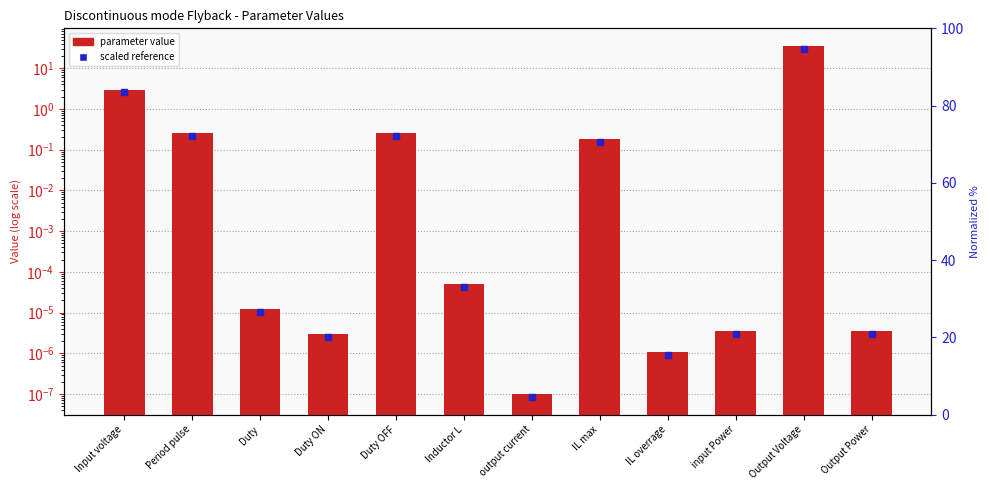

Which series reaches the maximum Y coordinate?

col_1